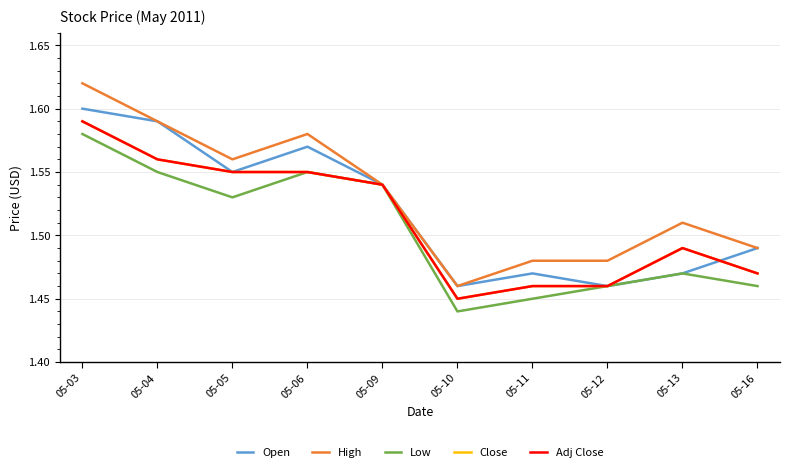

True or false: Open and High intersect in this chart.

False